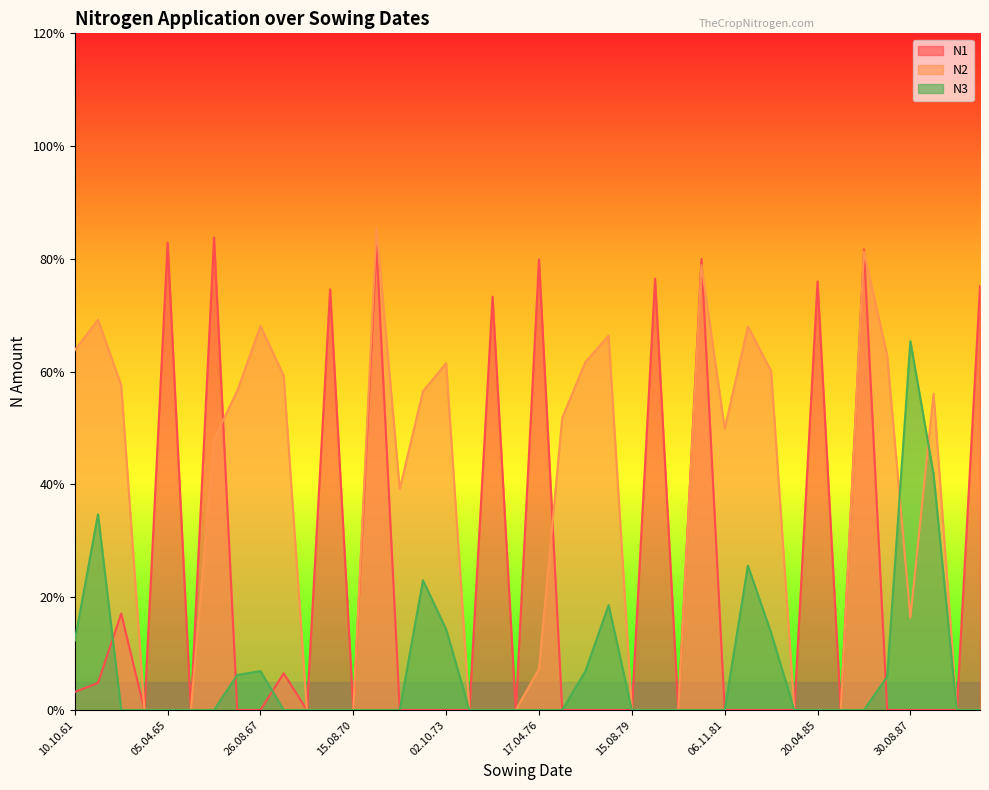

Reading left to right, extract all data points from this chart.

N1: 3.2	4.8	17.1	0.0	82.9	0.0	83.8	0.0	0.0	6.5	0.0	74.6	0.0	82.3	0.0	0.0	0.0	0.0	73.3	0.0	79.9	0.0	0.0	0.0	0.0	76.5	0.0	80.0	0.0	0.0	0.0	0.0	76.0	0.0	81.7	0.0	0.0	0.0	0.0	75.2
N2: 63.8	69.2	57.6	0.0	0.0	0.0	48.0	56.6	68.1	59.3	0.0	0.0	0.0	85.5	39.2	56.5	61.5	0.0	0.0	0.0	7.3	51.8	61.7	66.4	0.0	0.0	0.0	78.9	49.9	68.0	60.1	0.0	0.0	0.0	81.3	62.9	16.4	56.1	0.0	0.0
N3: 12.3	34.7	0.0	0.0	0.0	0.0	0.0	6.2	6.9	0.0	0.0	0.0	0.0	0.0	0.0	23.0	14.3	0.0	0.0	0.0	0.0	0.0	6.9	18.6	0.0	0.0	0.0	0.0	0.0	25.6	13.7	0.0	0.0	0.0	0.0	5.9	65.4	41.8	0.0	0.0